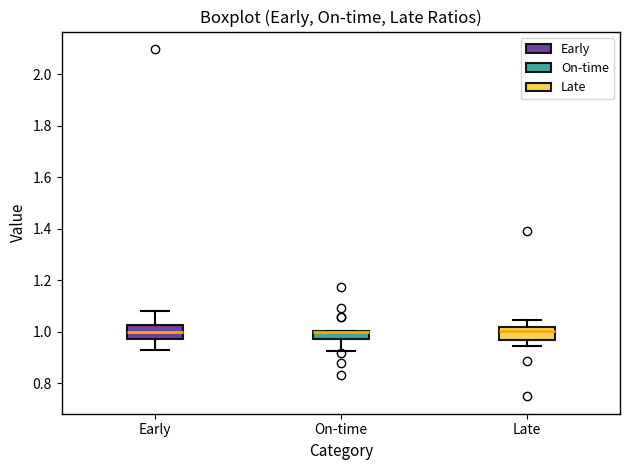

Reading left to right, transcribe this box plot: for each box, give where its median line is, the range the box spans, and where its two whiskers end, as read against the y-axis. The values are not printed on the chart, so give them approximately, as read against the axis.

Early: median 1.00, box 0.98 to 1.02, whiskers 0.94 to 1.08
On-time: median 1.00 (drawn on the box's upper edge), box 0.98 to 1.00, whiskers 0.92 to 1.00
Late: median 1.00, box 0.96 to 1.02, whiskers 0.94 to 1.04